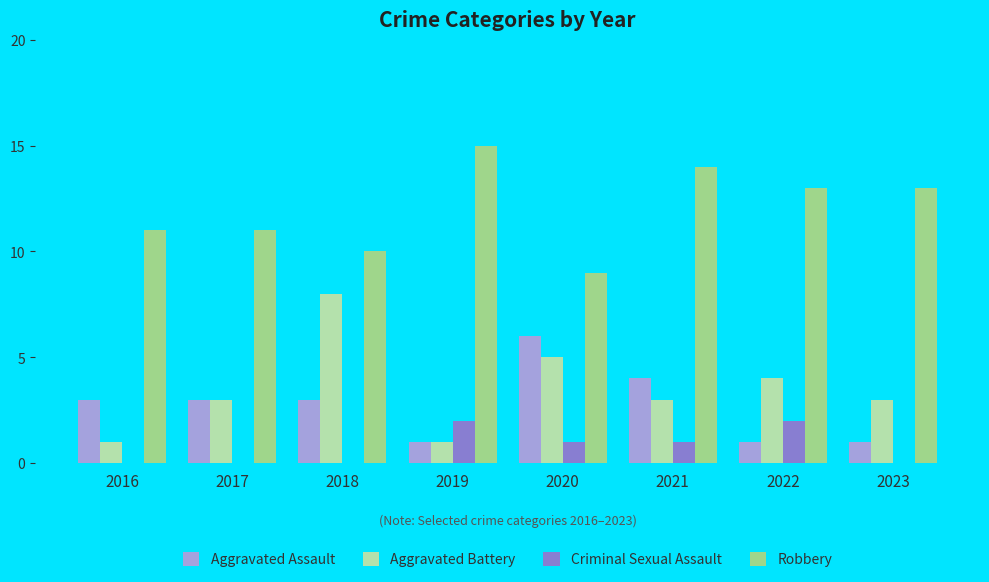

Is the value of Aggravated Assault at 2020 greater than the value of Aggravated Battery at 2016?

Yes